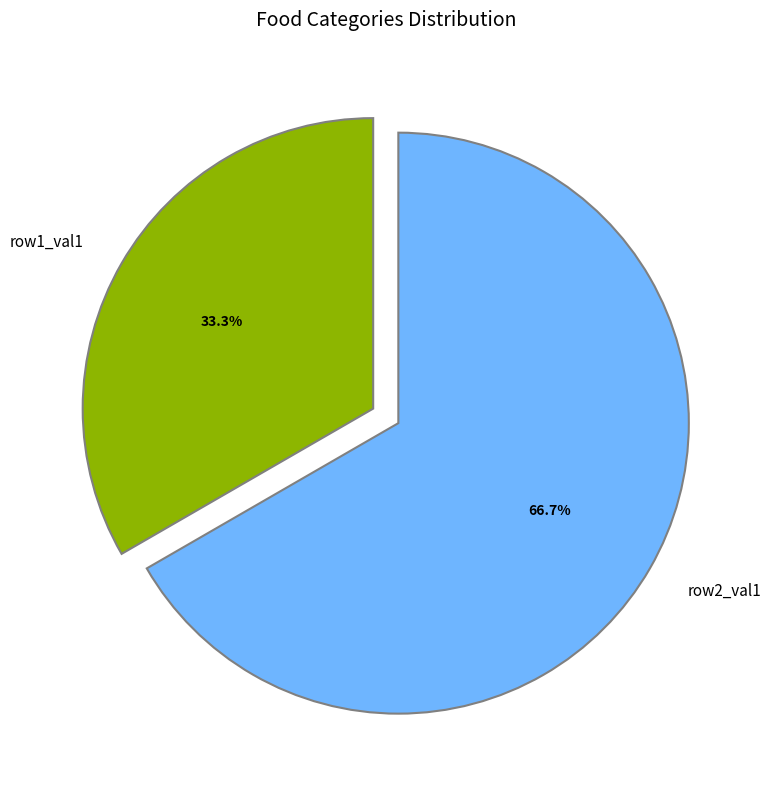

Which has a higher value, row2_val1 or row1_val1?

row2_val1